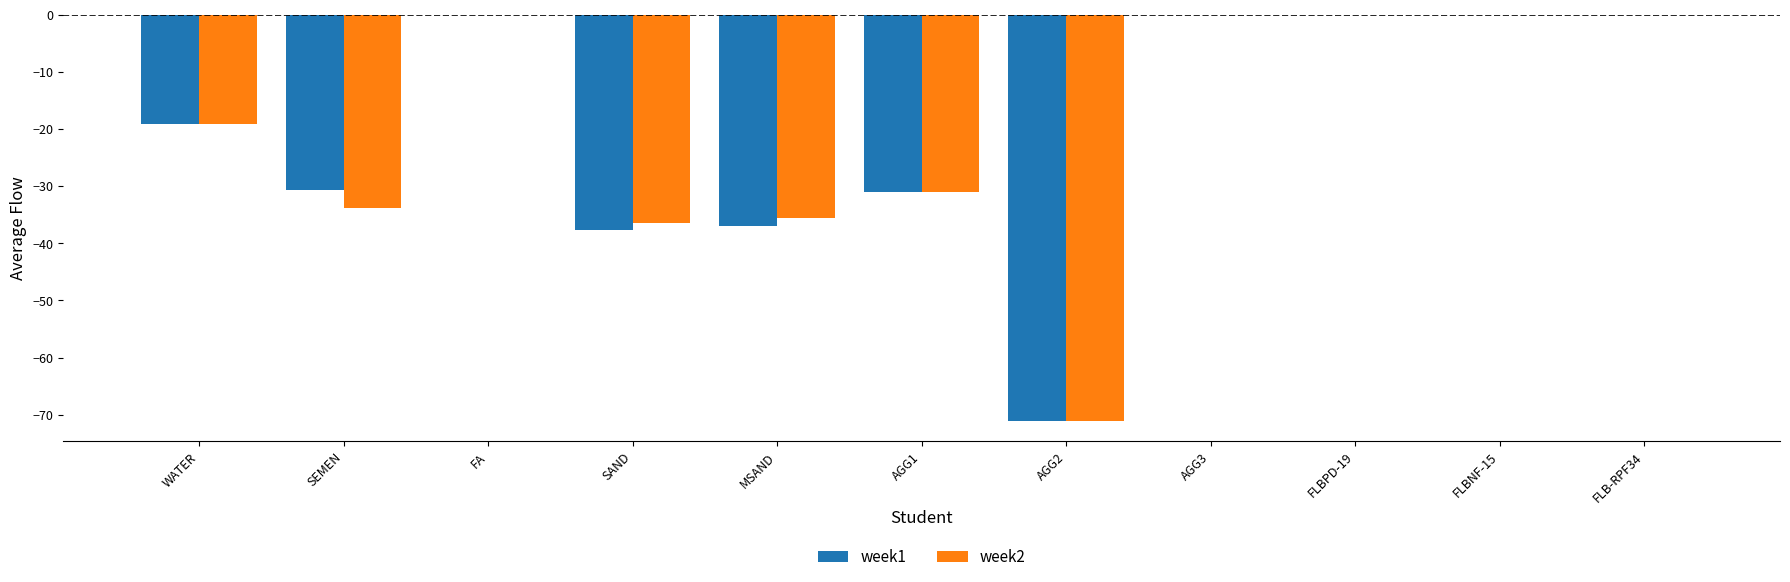

Which series changed the most between SEMEN and MSAND?

week1